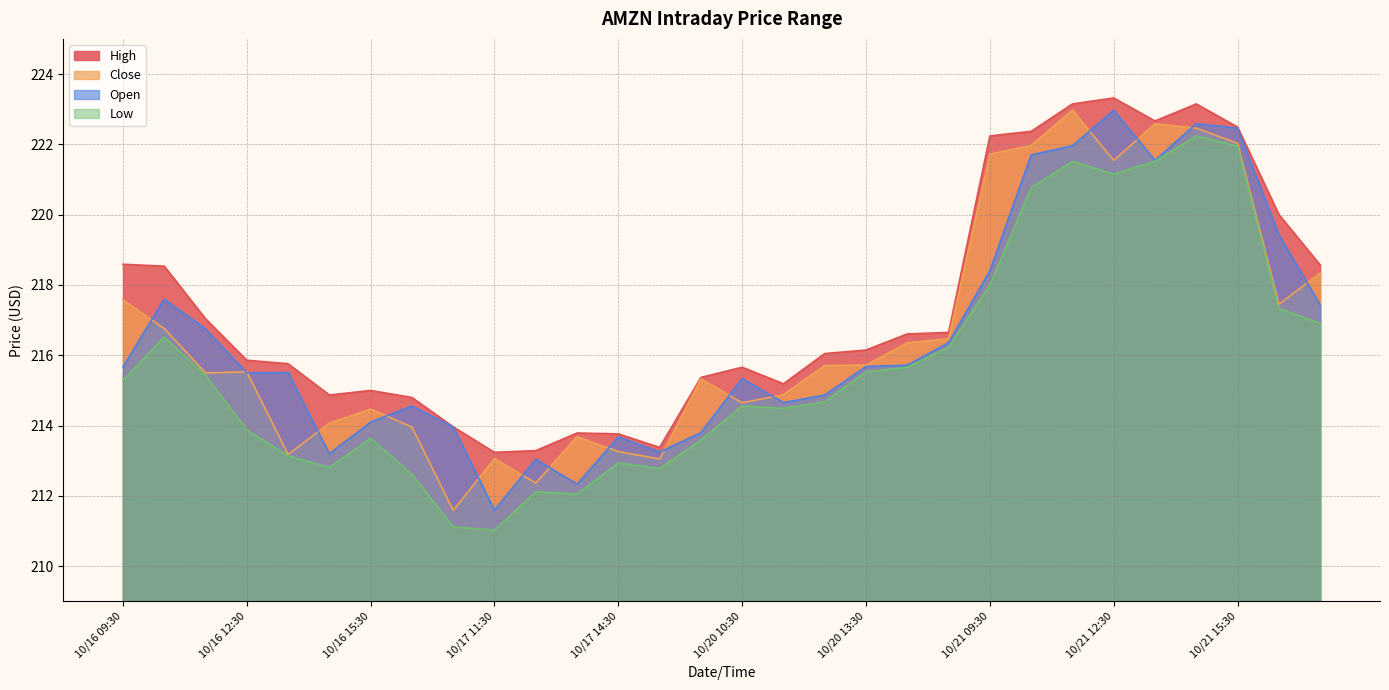

Read the Close value at 10/20 13:30.

215.7